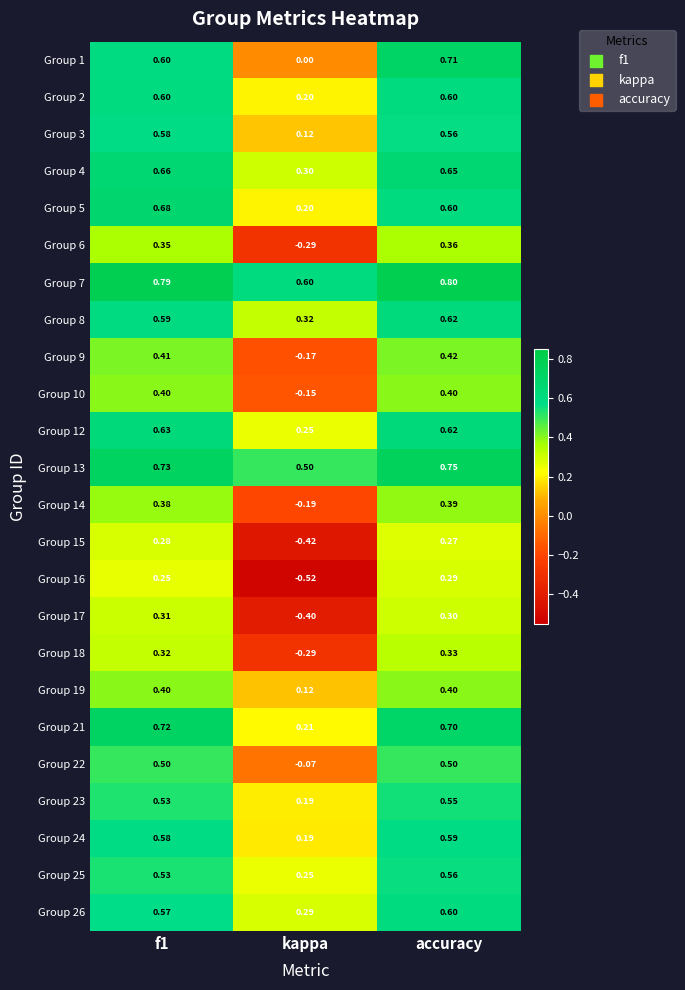

Where is Group 8 nearest to the value 0?

kappa